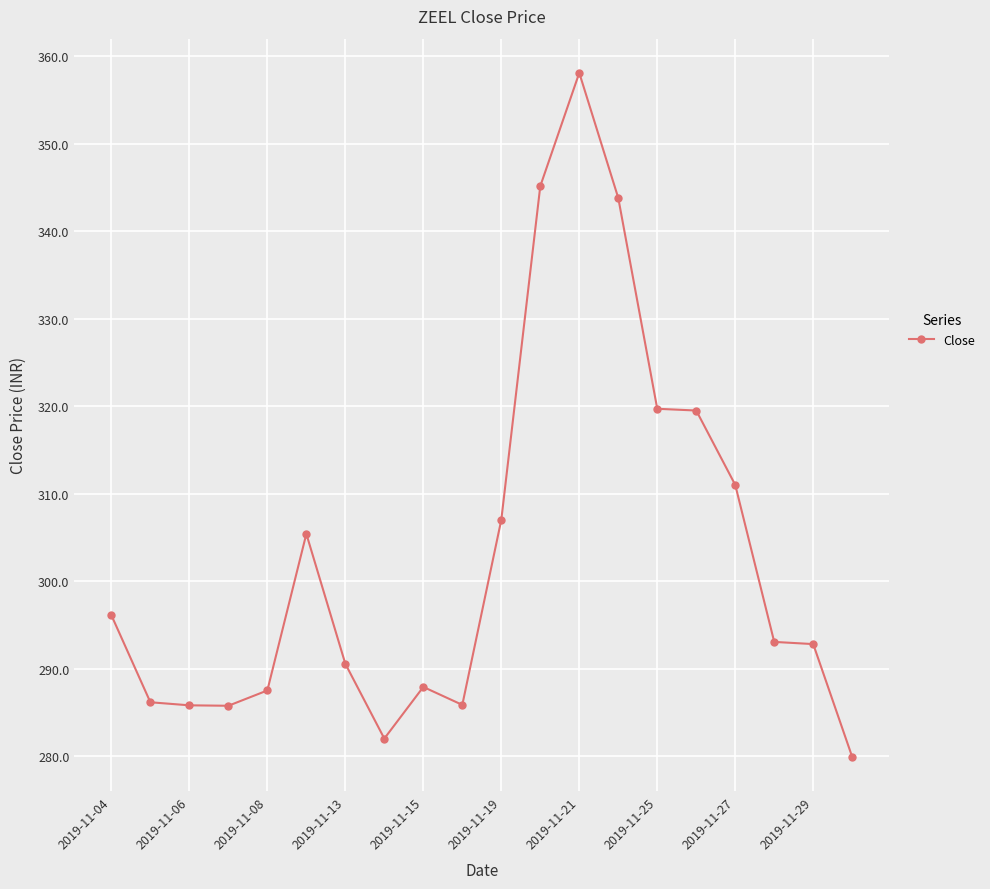

How many data points does each series have?

20